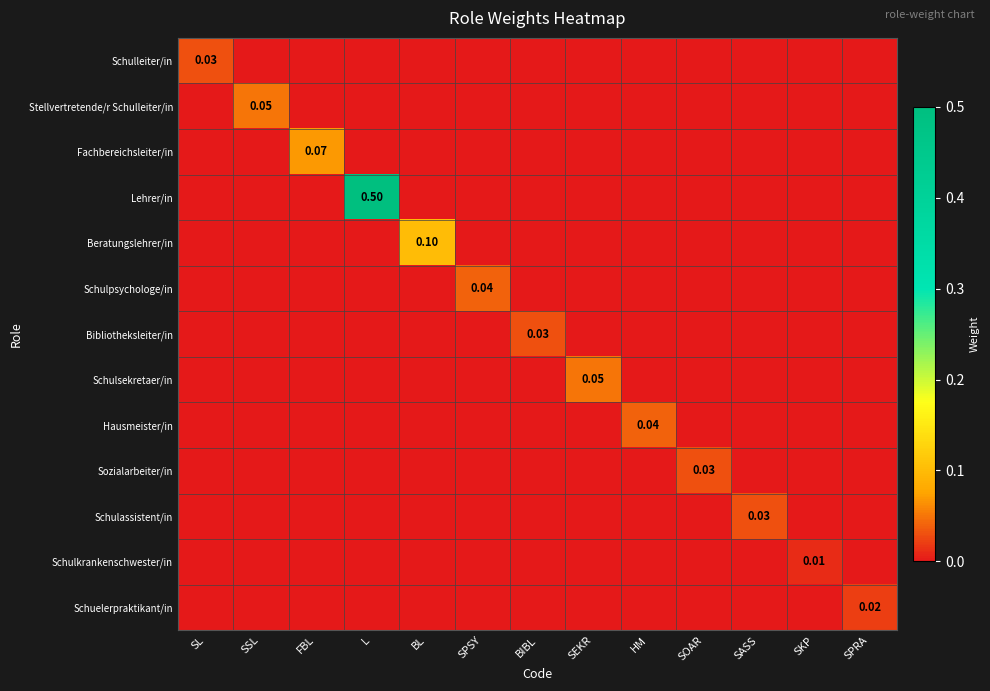

Which series has the widest spread of values?

Lehrer/in